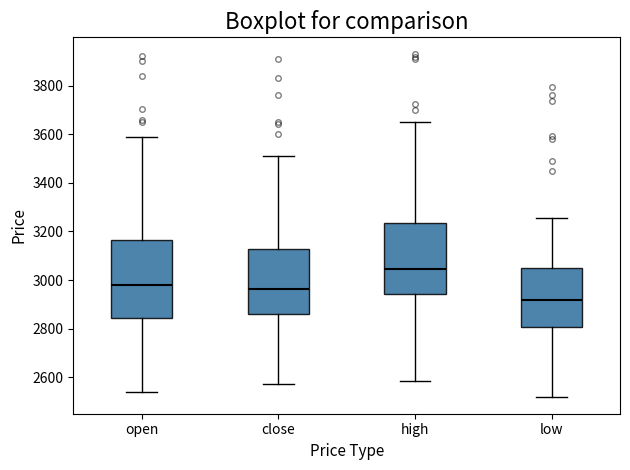

Reading left to right, transcribe this box plot: for each box, give where its median line is, the range the box spans, and where its two whiskers end, as read against the y-axis. The values are not printed on the chart, so give them approximately, as read against the axis.

open: median 2980, box 2840 to 3160, whiskers 2540 to 3580
close: median 2960, box 2860 to 3120, whiskers 2580 to 3520
high: median 3040, box 2940 to 3240, whiskers 2580 to 3660
low: median 2920, box 2800 to 3040, whiskers 2520 to 3260